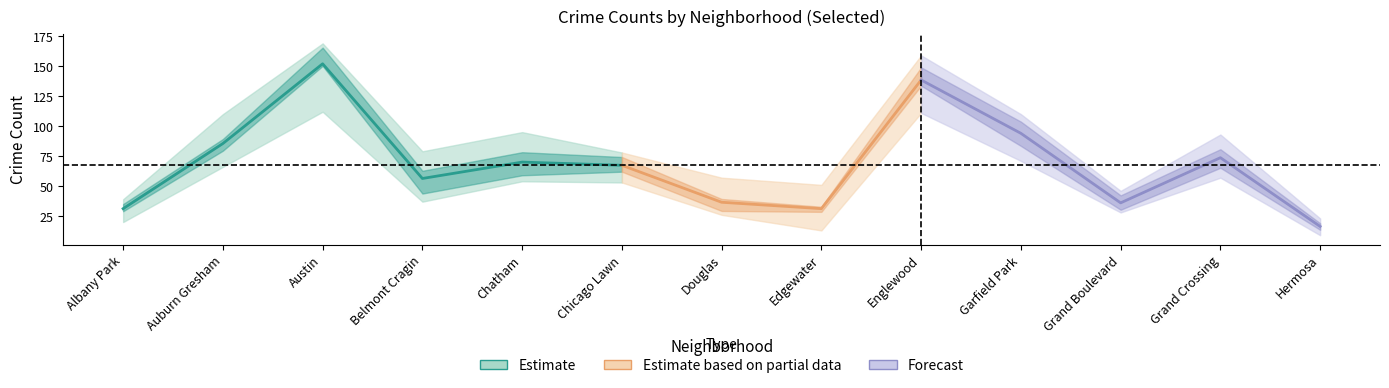

Does the chart have visible grid lines?

No